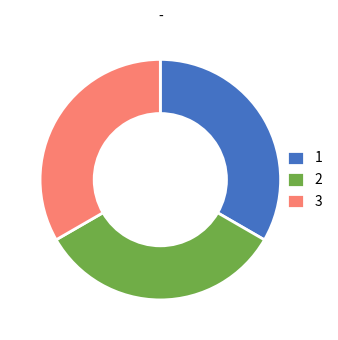

Approximately how many times larger is the value at 1 compared to 2?

1.0